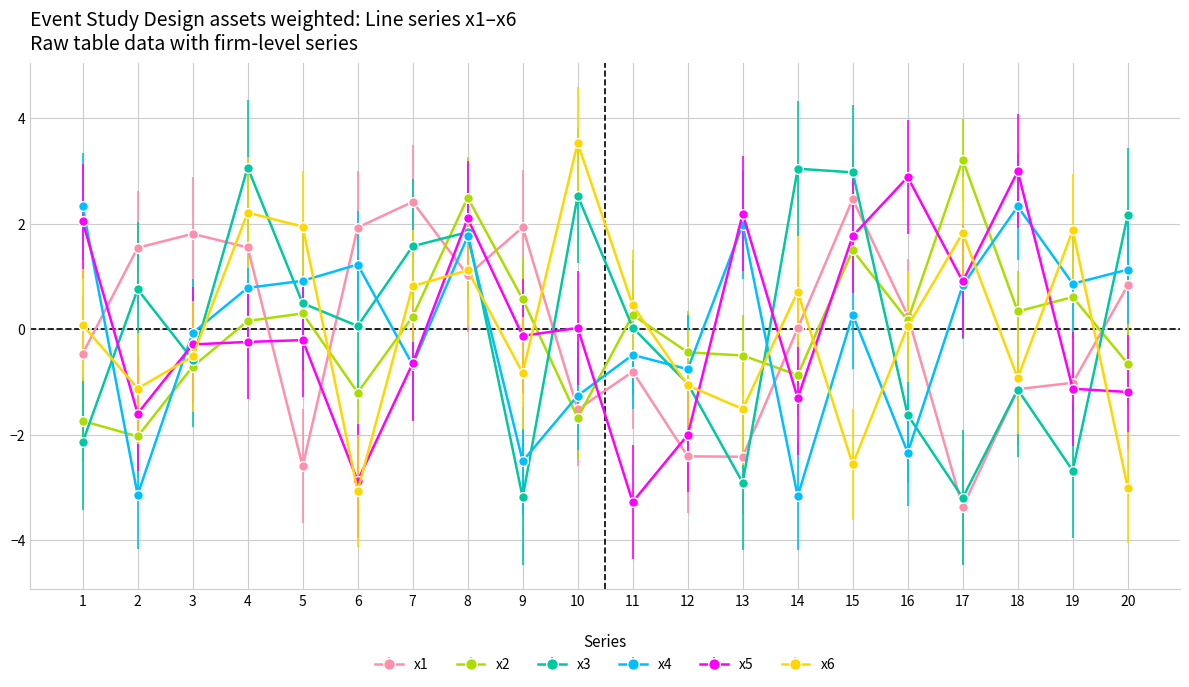

At 6, list the series in order from largest to smallest.

x1, x4, x3, x2, x5, x6